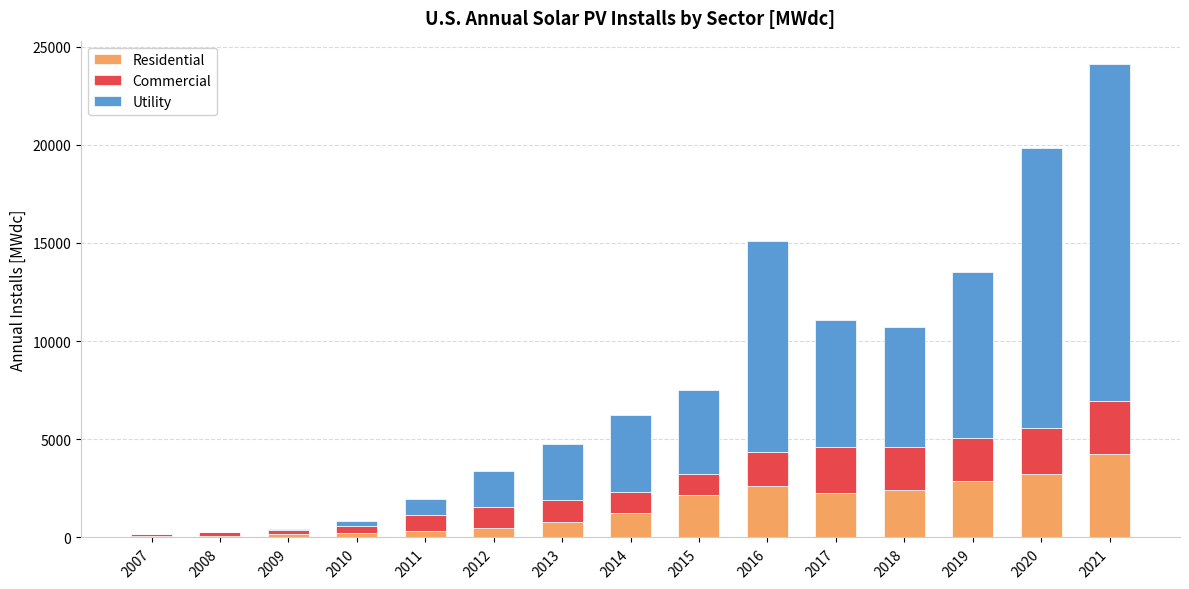

What is the sum of all Residential values?

23242.9